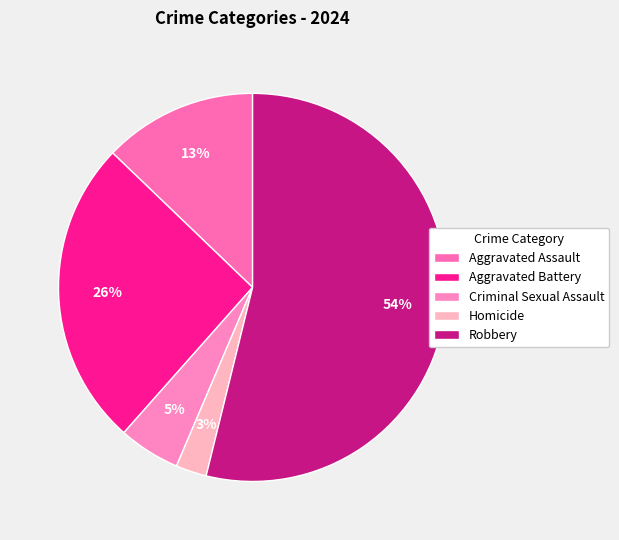

To the nearest percent, what portion does Aggravated Battery represent?

26%